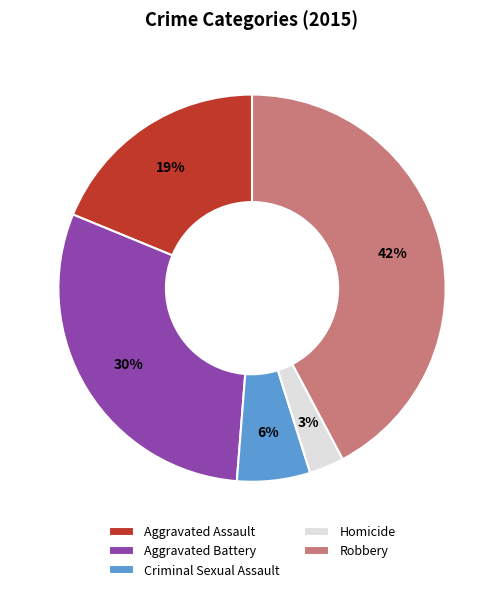

Does Aggravated Battery account for over 50% of the chart?

No